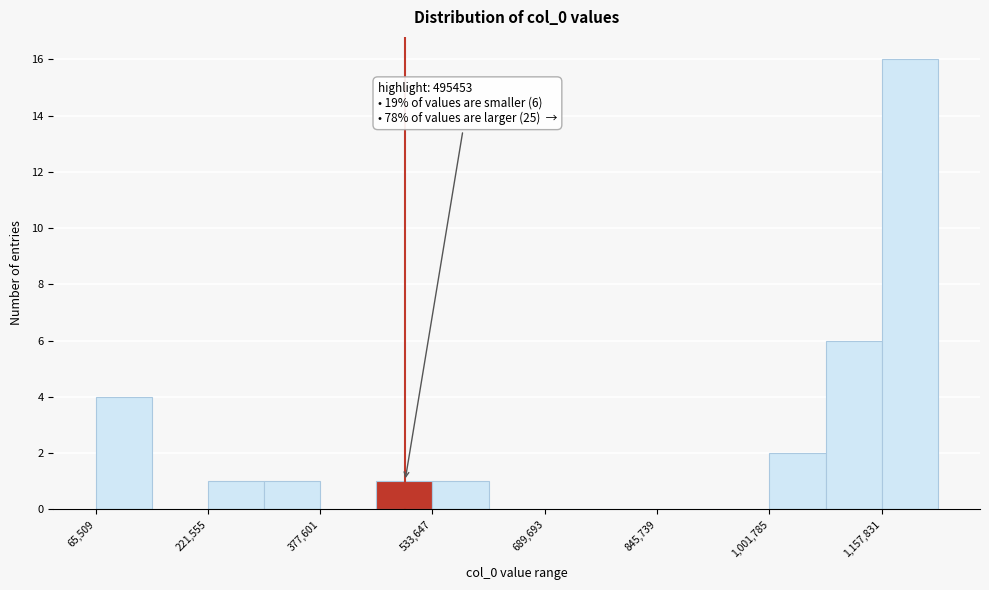

Read against the x-axis, roughly where is the centre of the tallest bar?

1200000